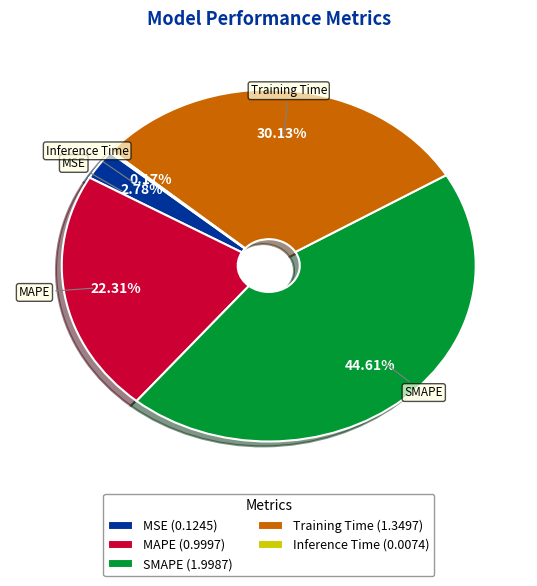

To the nearest percent, what percentage of the pie is MSE?

3%